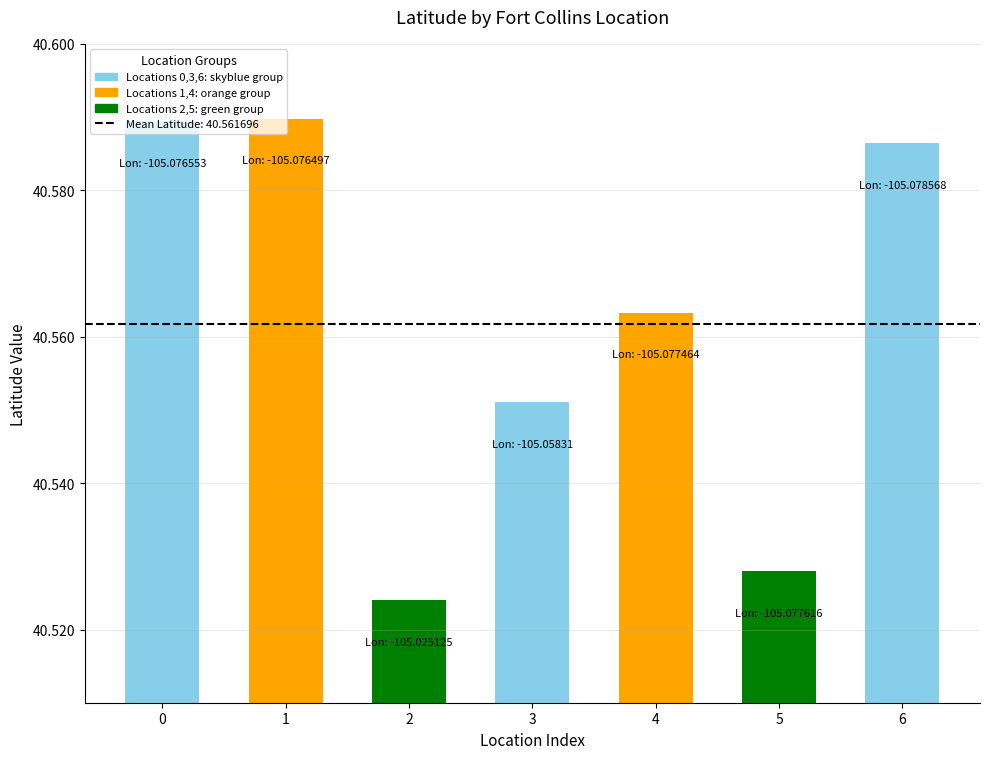

What is the sum of the values at 1 and 2?

81.1